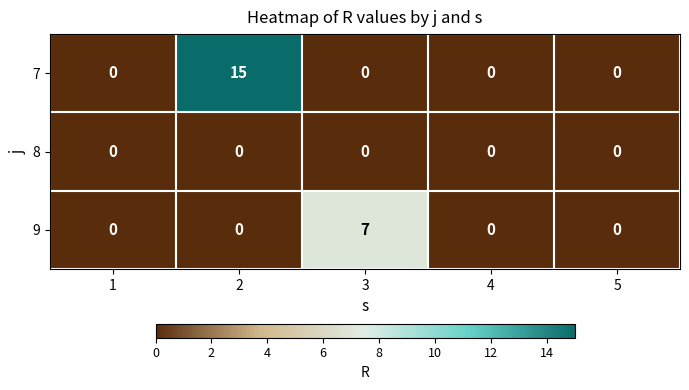

List the series in order of their overall mean, lowest first.

8, 9, 7